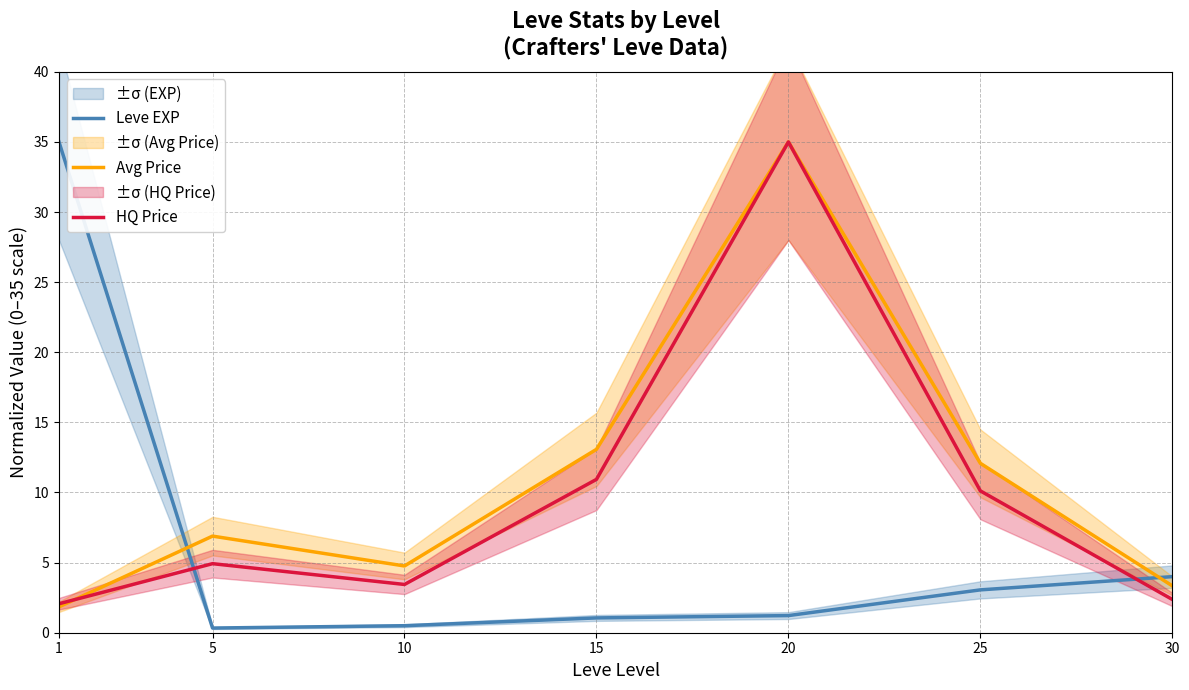

How many interior local valleys does the HQ Price series have?

1